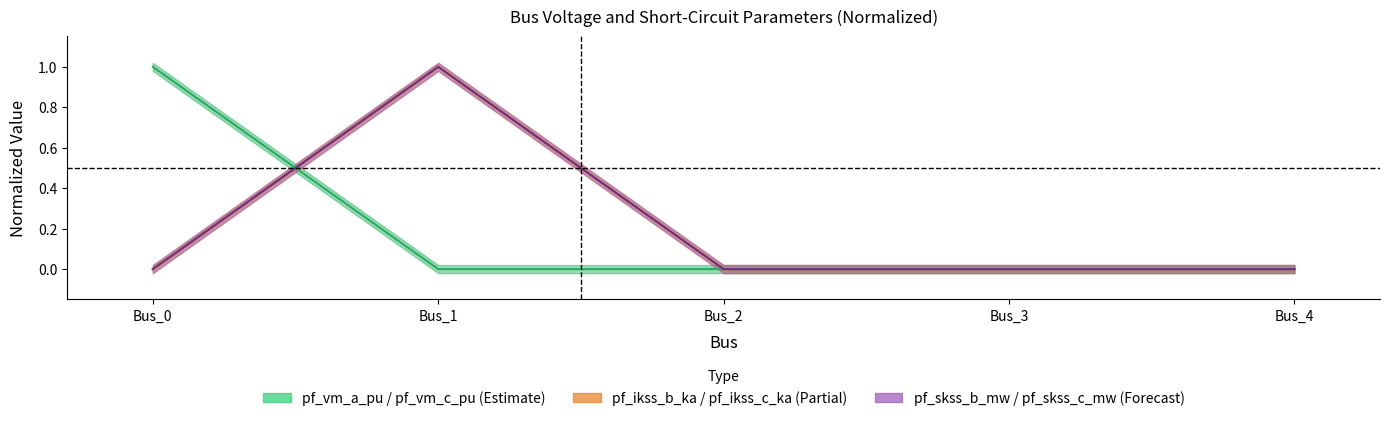

Reading left to right, extract all data points from this chart.

pf_vm_a_pu (mid): Bus_0=1.0	Bus_1=0.0	Bus_2=0.0	Bus_3=0.0	Bus_4=0.0
pf_ikss_b_ka (mid): Bus_0=0.0	Bus_1=1.0	Bus_2=0.0	Bus_3=0.0	Bus_4=0.0
pf_skss_b_mw (mid): Bus_0=0.0	Bus_1=1.0	Bus_2=0.0	Bus_3=0.0	Bus_4=0.0